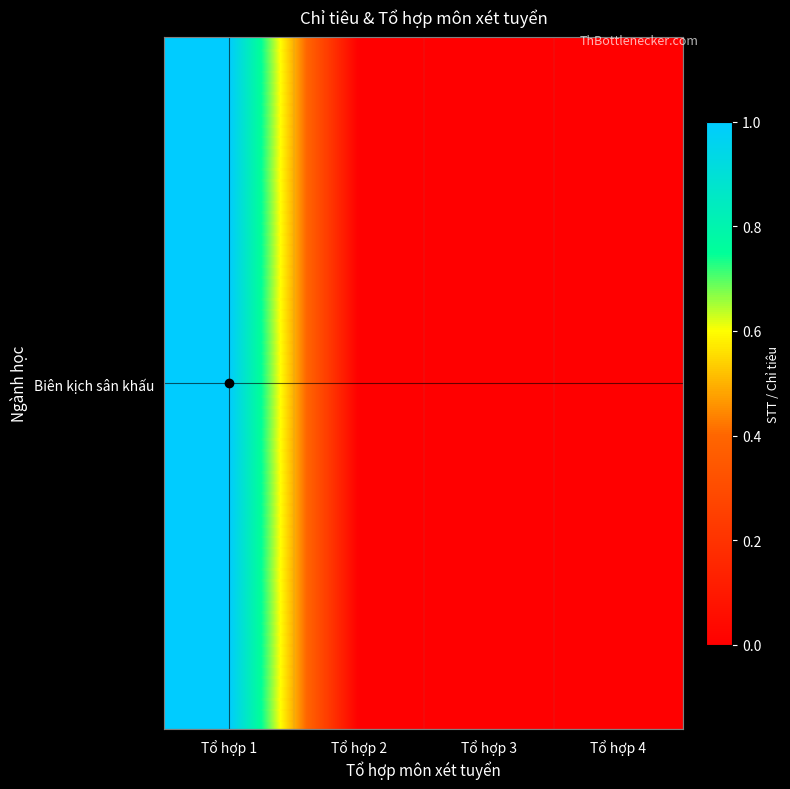

How many positive values are there?

1